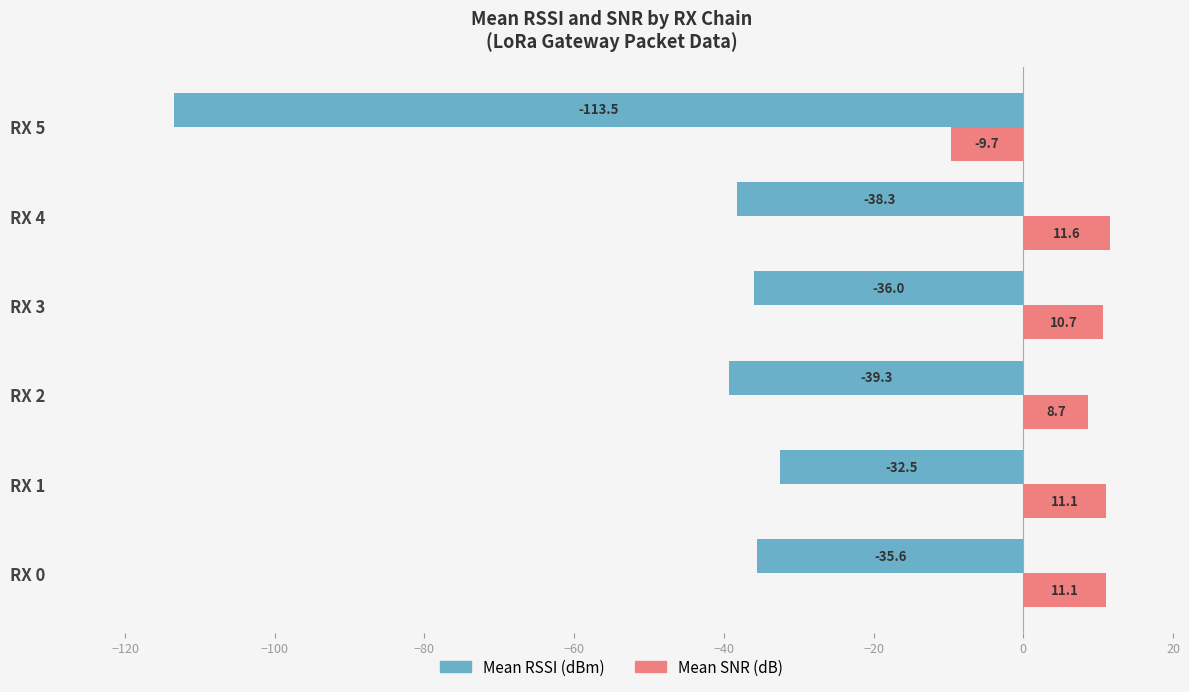

At which label is Mean SNR (dB) closest to 0?

RX 2